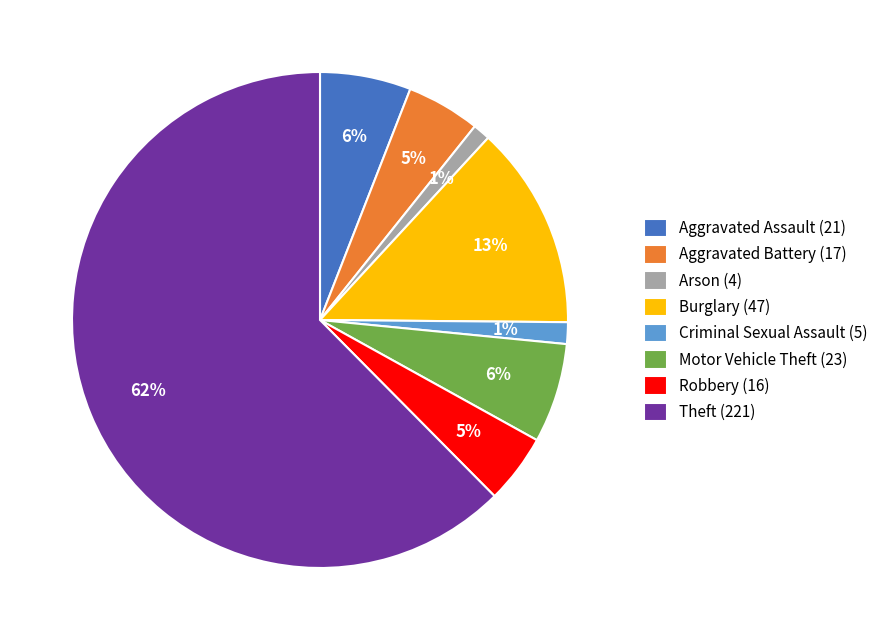

Which has a higher value, Criminal Sexual Assault (5) or Aggravated Assault (21)?

Aggravated Assault (21)